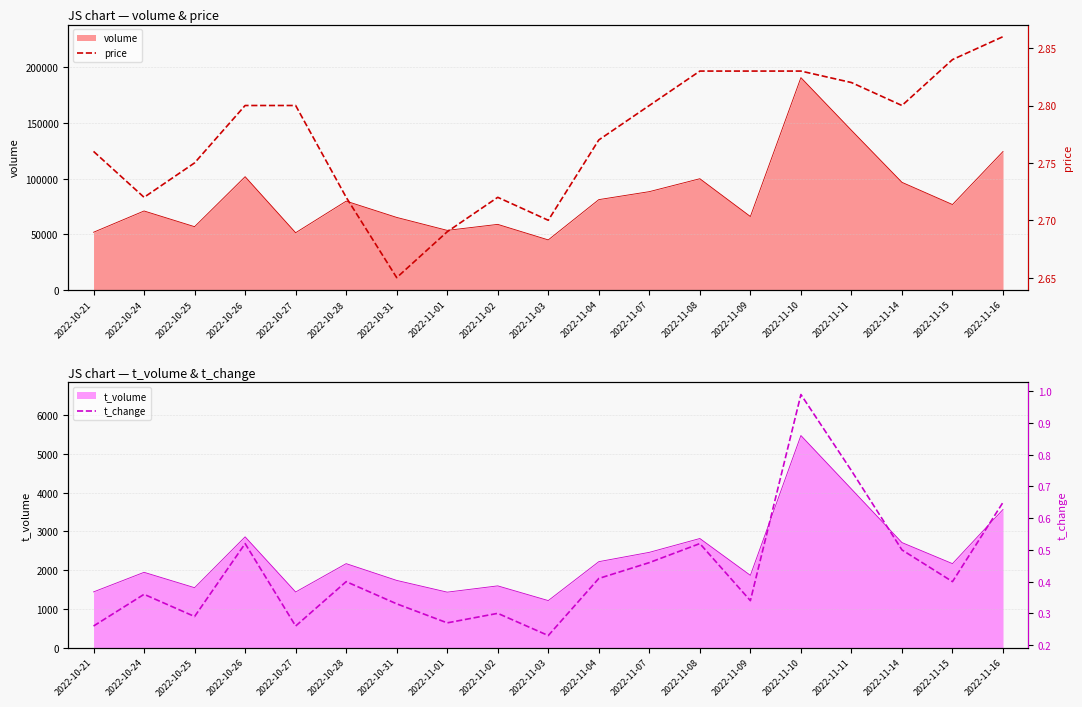

What is the value of the price point at the 4th from the left?

2.8